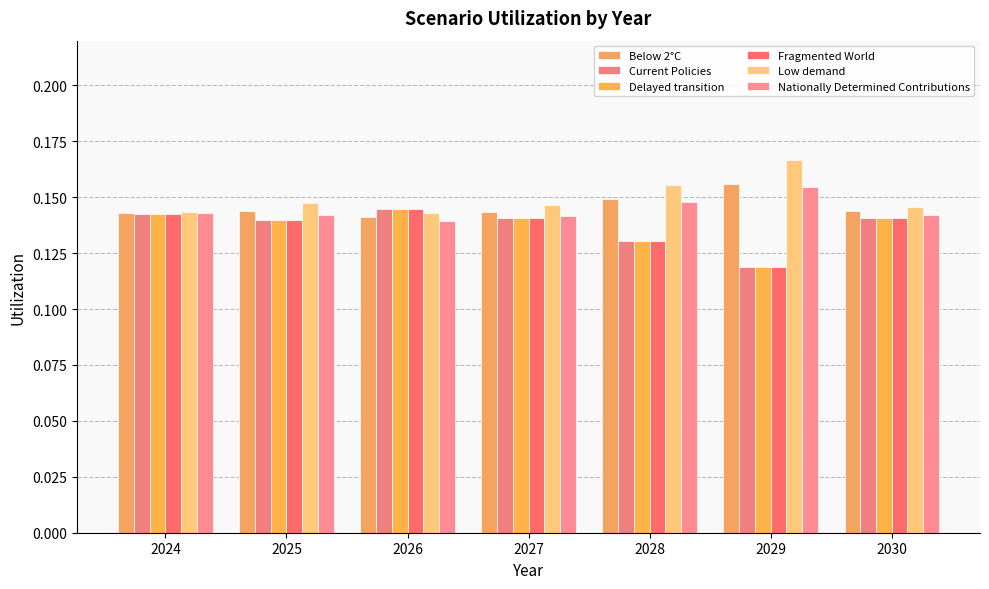

How many categories are shown in the chart?

7